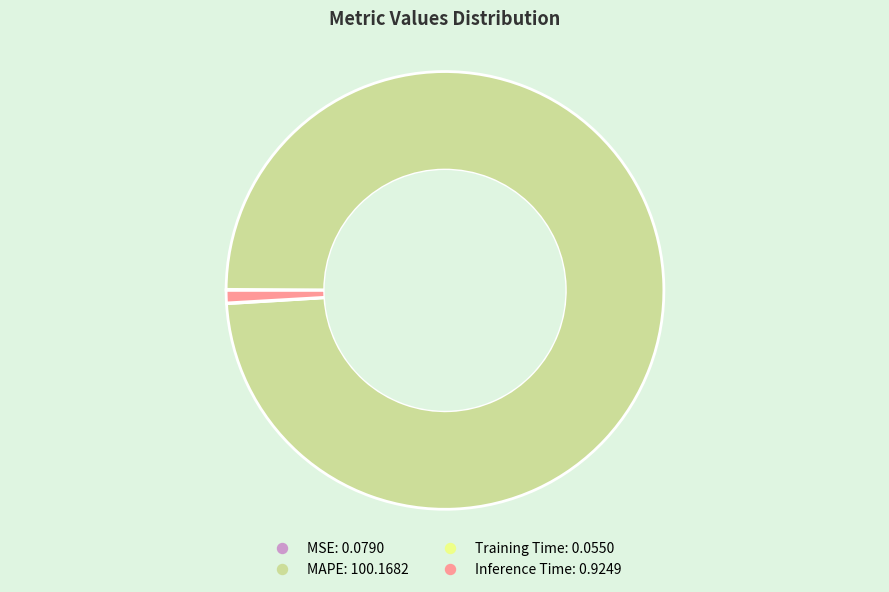

Which slice is the largest?

MAPE